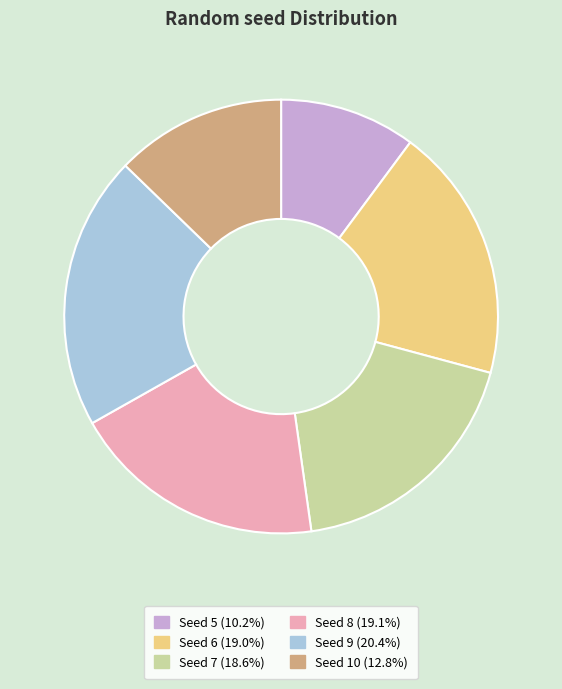

How many segments does this pie chart have?

6